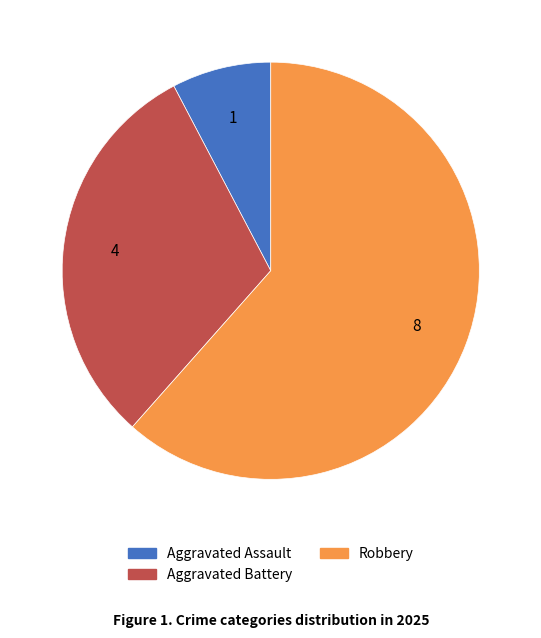

Between Robbery and Aggravated Assault, which is larger?

Robbery